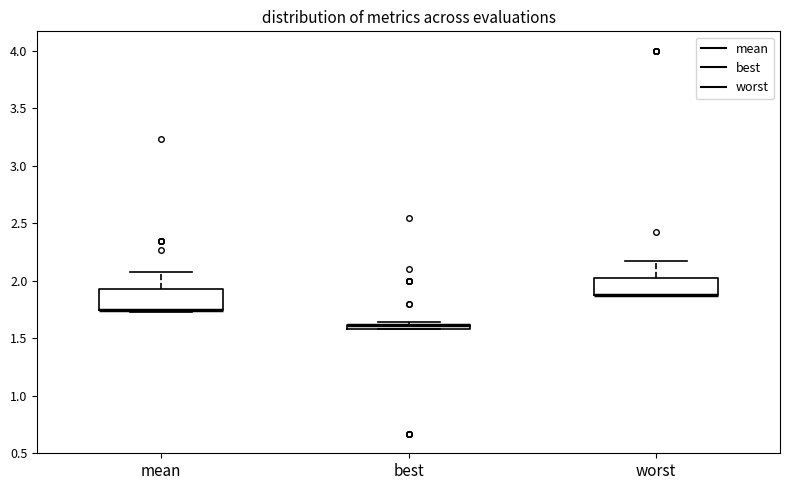

Where is the lower edge of the box for mean on the y-axis? The values are not printed on the chart, so give them approximately, as read against the axis.

1.75